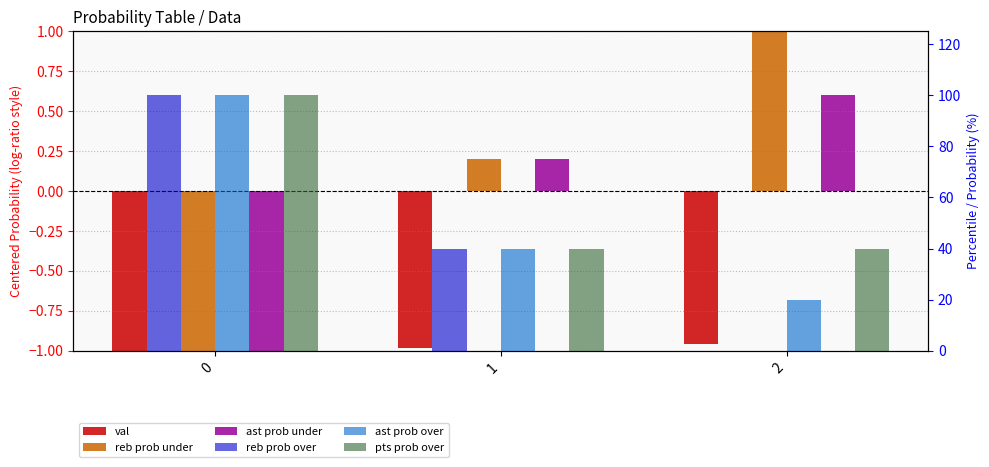

Is it true that reb prob over equals 40.0 at 1?

True